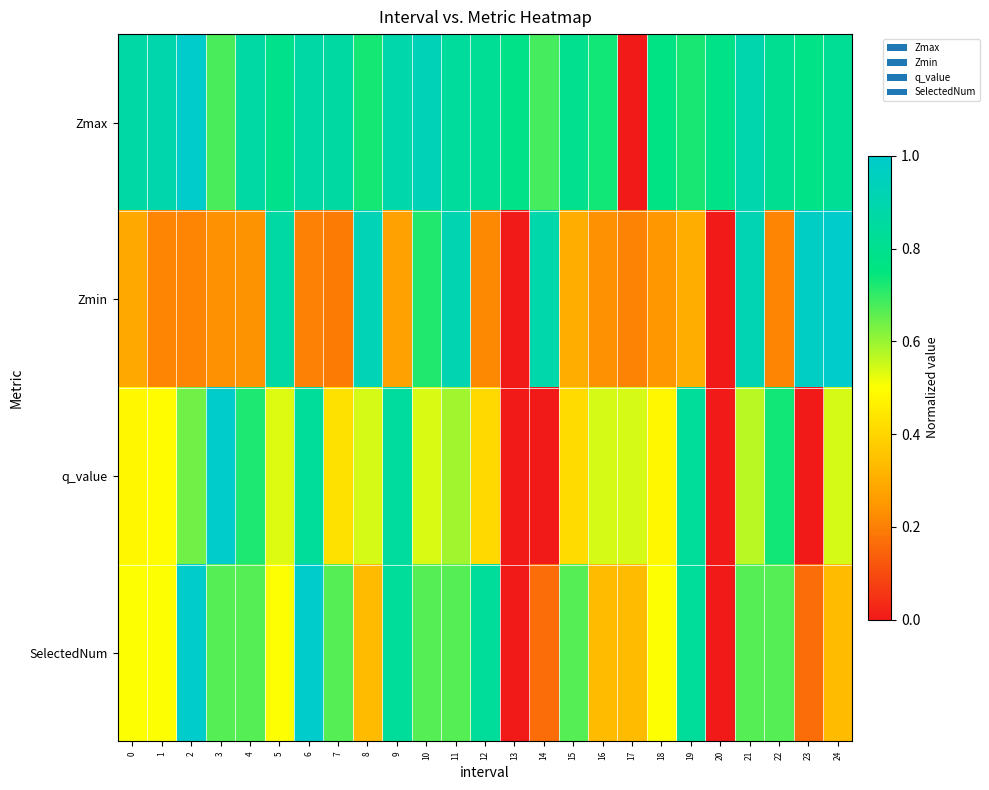

List the series in order of their peak value, highest first.

Zmax, Zmin, q_value, SelectedNum